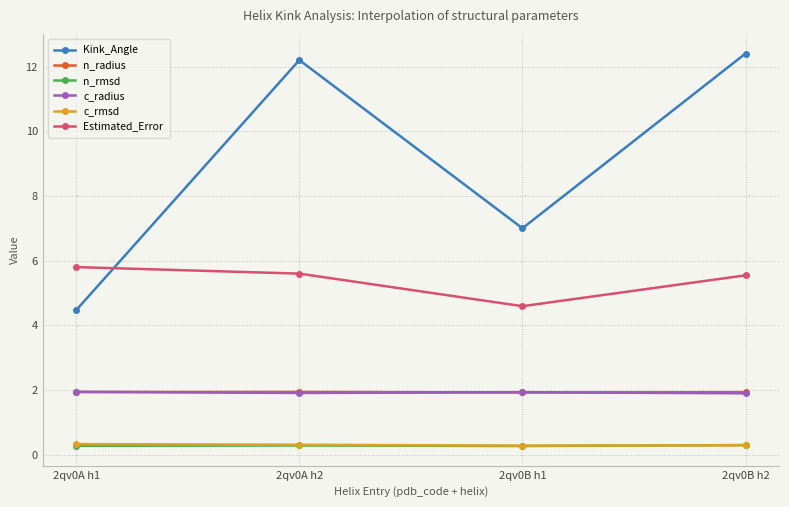

What is the total value across all series at 2qv0A h2?

22.3